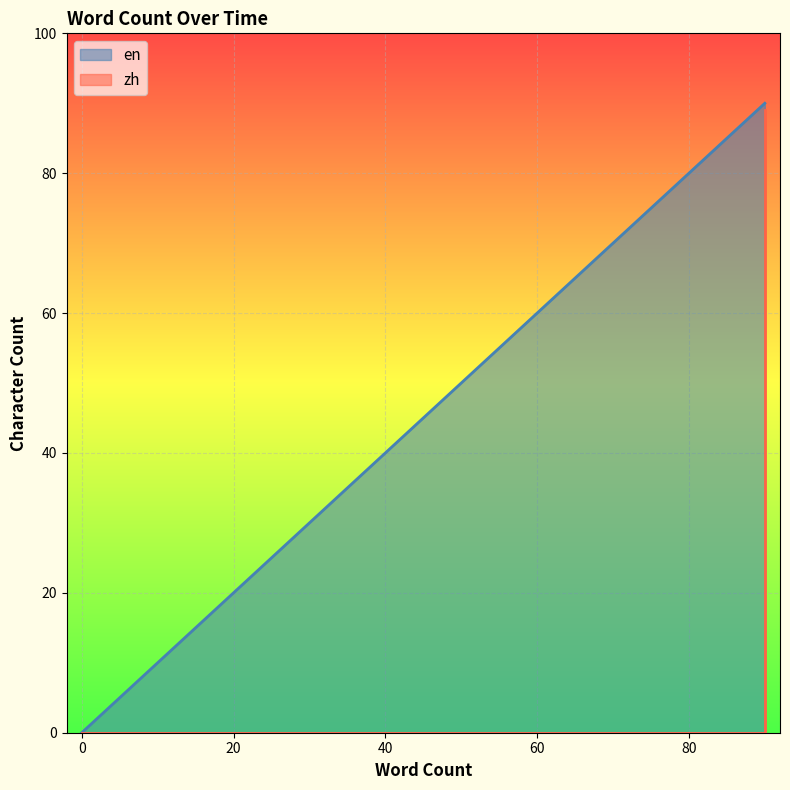

What is the sum of the zh values at 90 and 90?

89